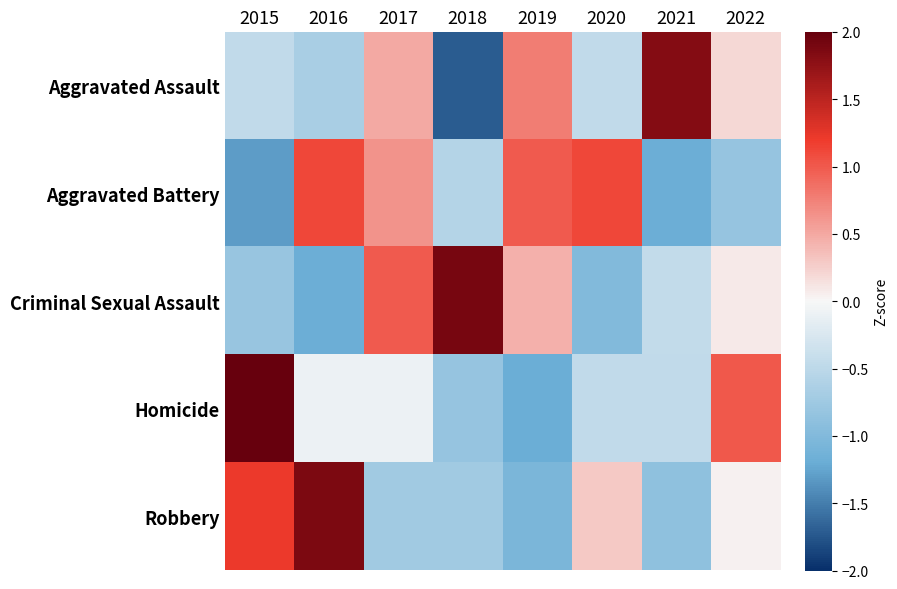

Reading left to right, what are all the values shown in this chart?

Aggravated Assault: 2015=-0.5	2016=-0.7	2017=0.5	2018=-1.7	2019=0.8	2020=-0.5	2021=1.8	2022=0.2
Aggravated Battery: 2015=-1.3	2016=1.1	2017=0.6	2018=-0.6	2019=1.0	2020=1.1	2021=-1.2	2022=-0.8
Criminal Sexual Assault: 2015=-0.8	2016=-1.2	2017=1.0	2018=1.9	2019=0.5	2020=-1.0	2021=-0.5	2022=0.1
Homicide: 2015=2.1	2016=-0.1	2017=-0.1	2018=-0.8	2019=-1.2	2020=-0.5	2021=-0.5	2022=1.0
Robbery: 2015=1.2	2016=1.9	2017=-0.7	2018=-0.7	2019=-1.1	2020=0.3	2021=-0.9	2022=0.0